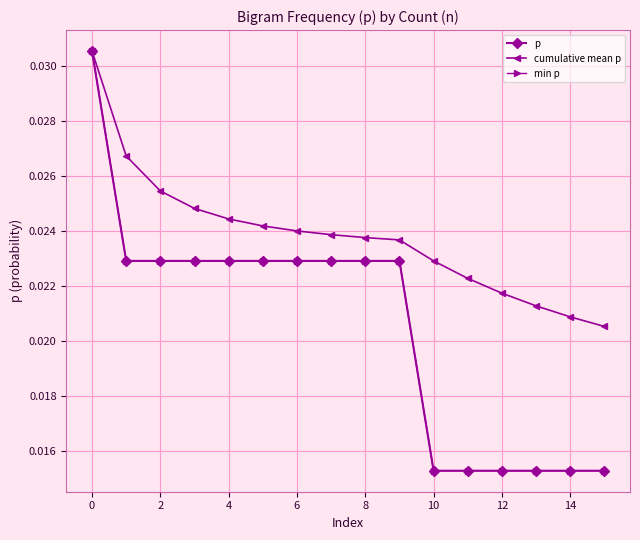

True or false: min p and p cross at least once.

False